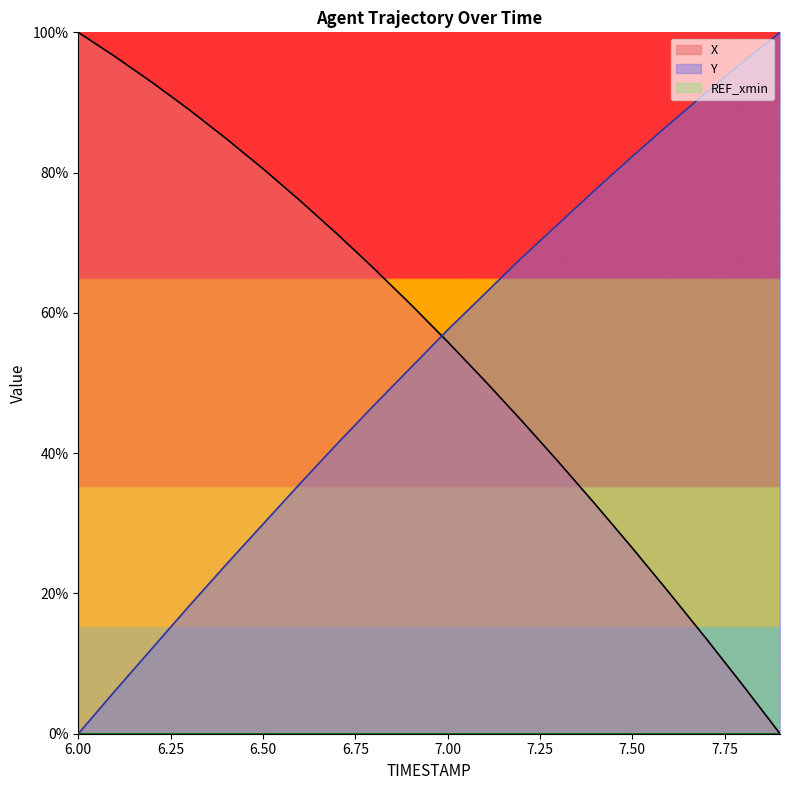

List the series in order of their peak value, highest first.

X, Y